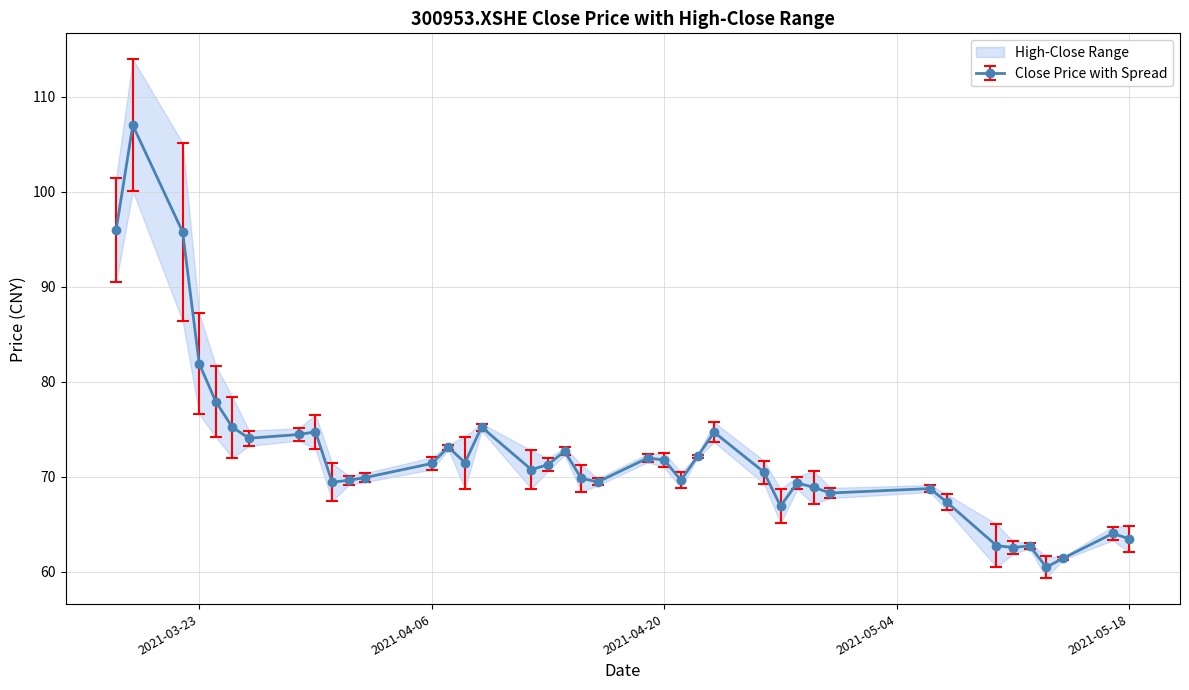

True or false: Close Price with Spread has more than 1 interior local peaks.

True